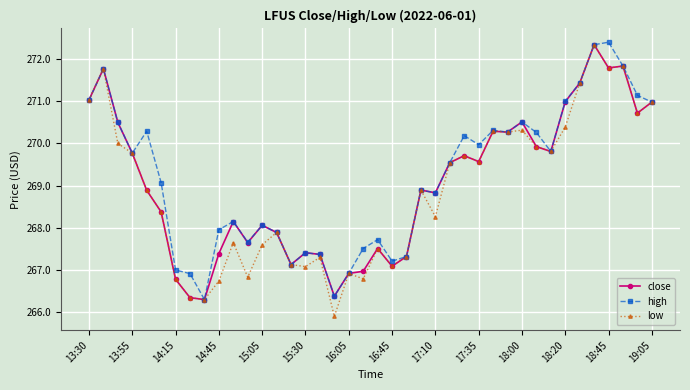

What is the greatest value displayed?

272.4